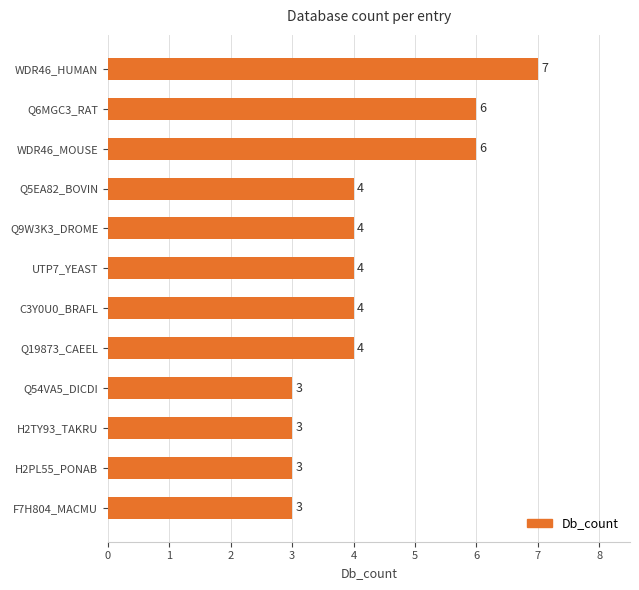

What is the smallest value displayed?

3